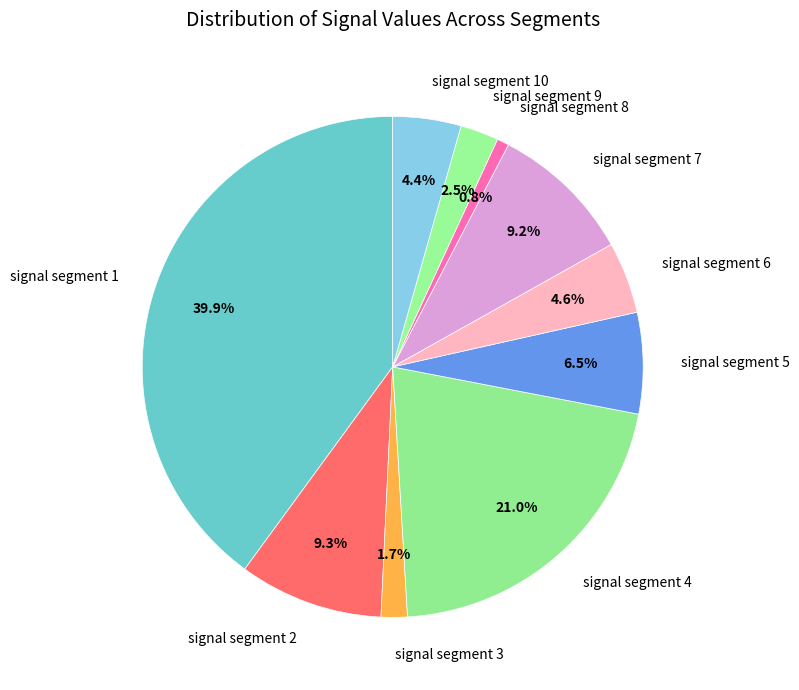

Which slice is the smallest?

signal segment 8